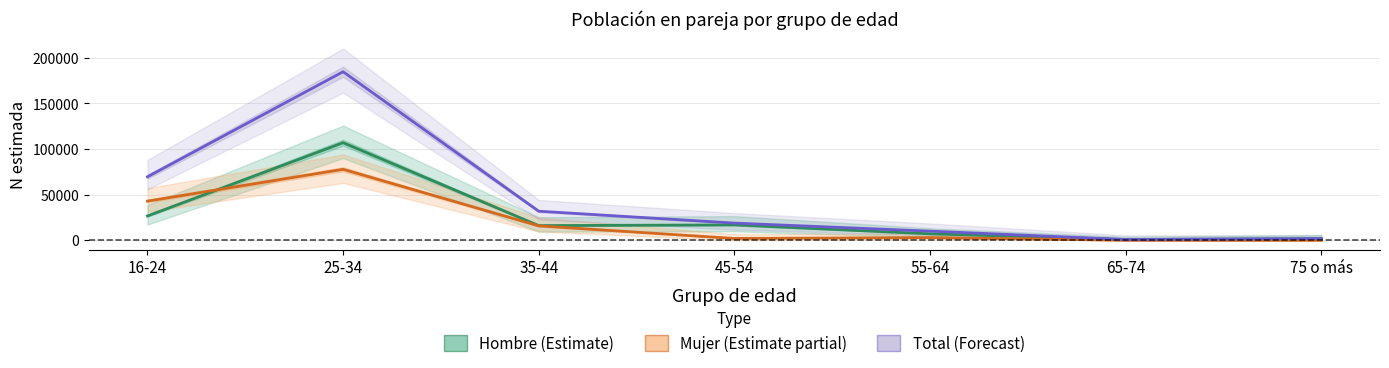

What is the minimum value for Total (Forecast)?

838